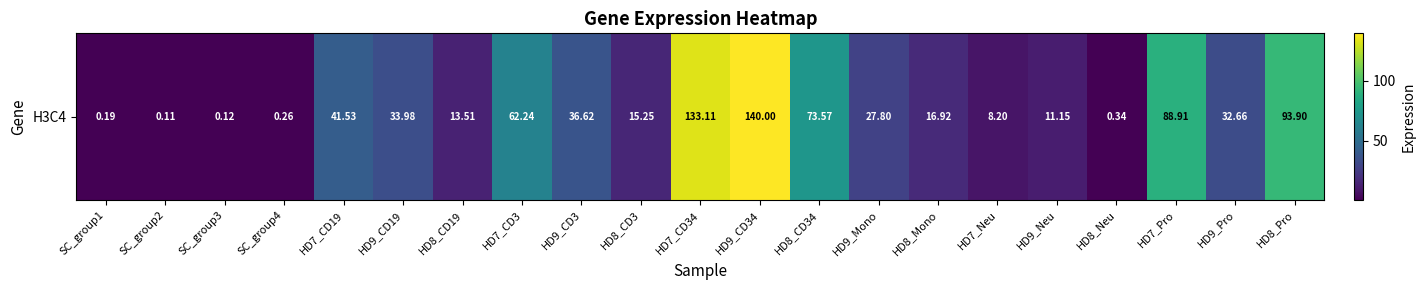

Between HD9_Neu and HD7_CD34, which is larger?

HD7_CD34